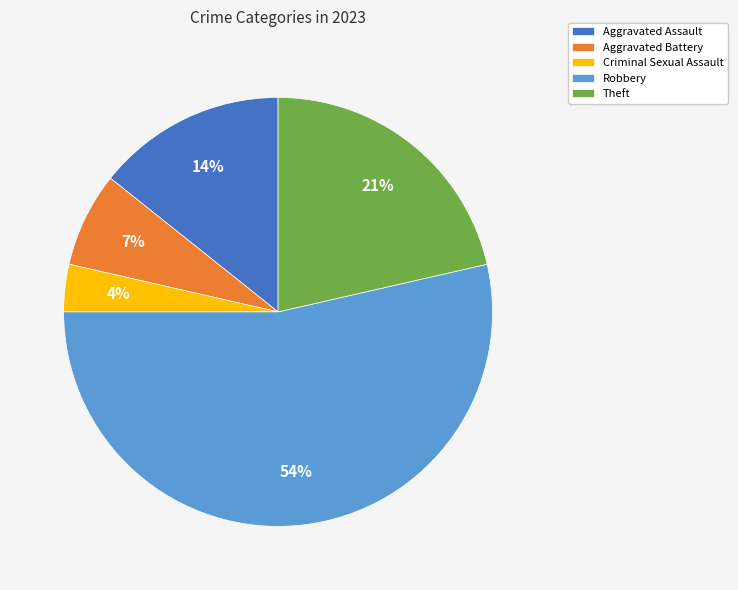

Does any single category account for the majority?

Yes